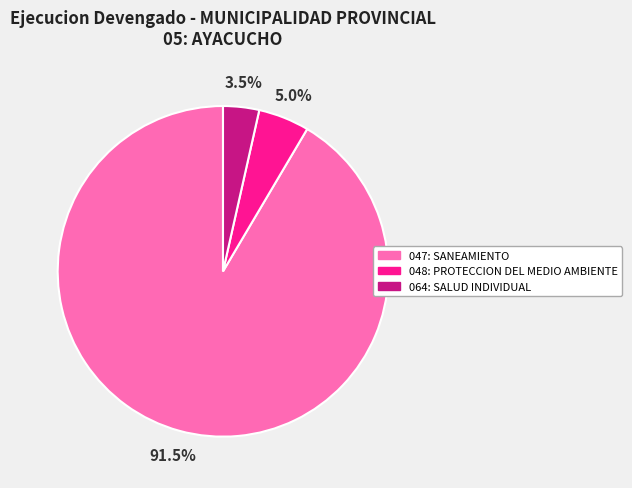

Which category has the biggest portion of the pie?

047: SANEAMIENTO